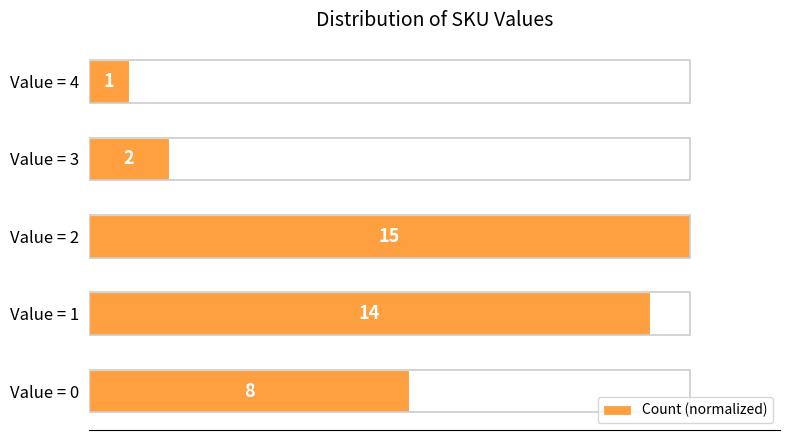

How many bars are there in total?

5